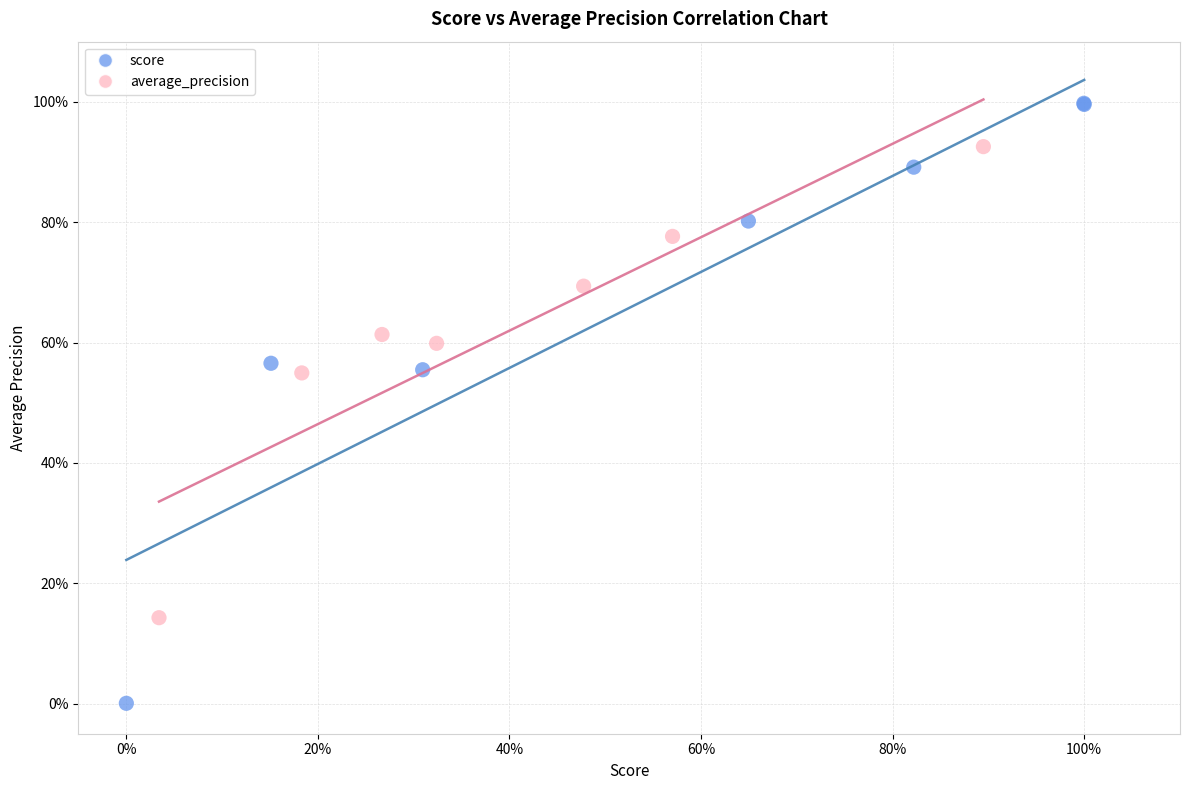

What are all the series names shown in the legend?

score, average_precision